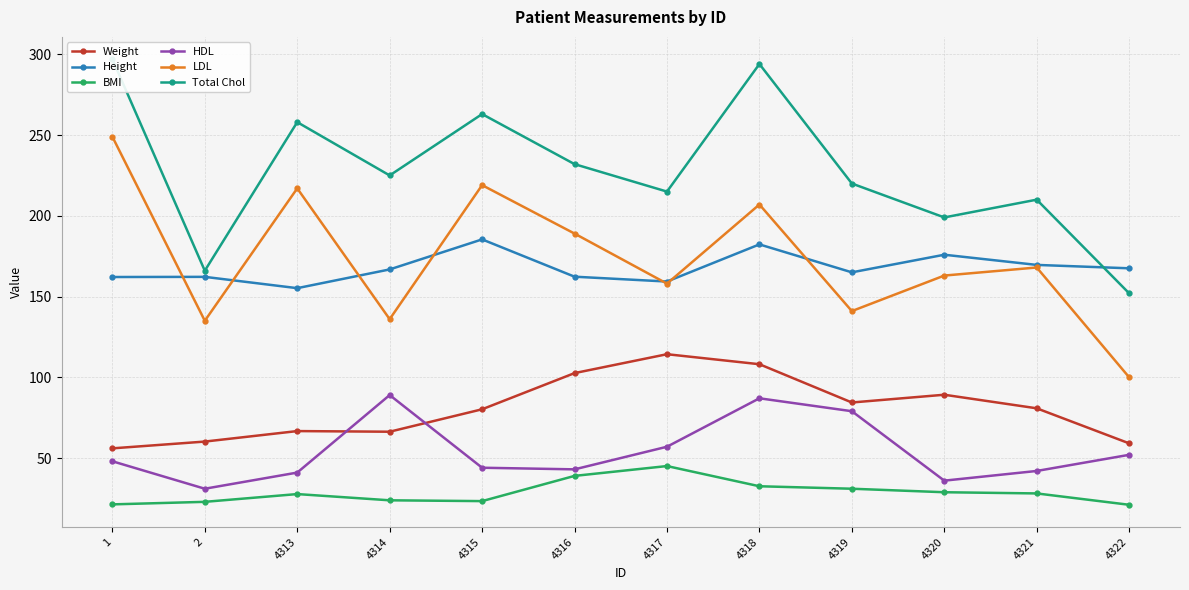

At which category does Weight reach its first local peak?

4313